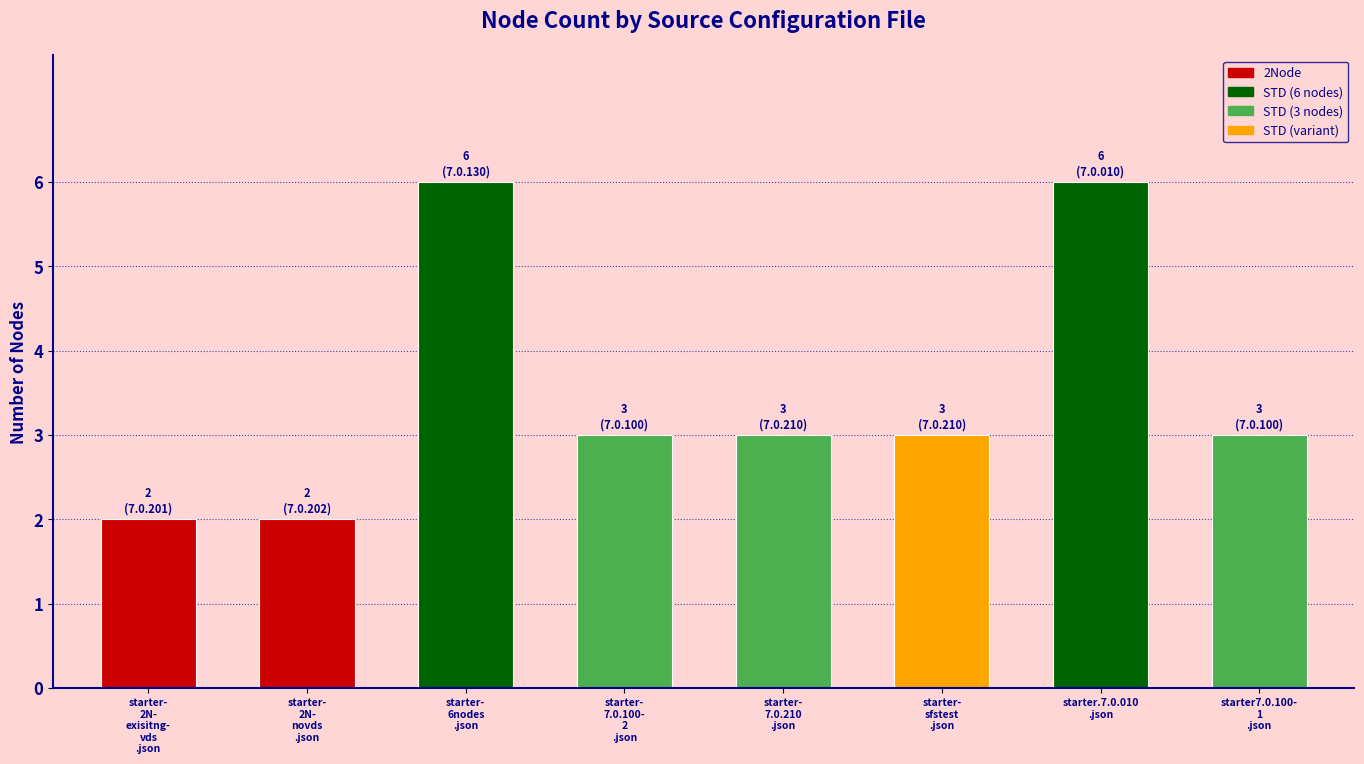

The value at starter-
6nodes
.json is 6. True or false?

True